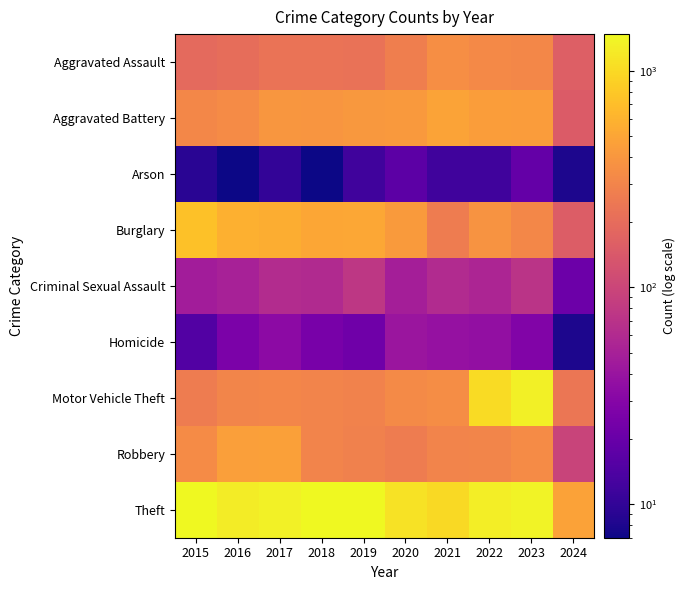

Which series has the largest total across all categories?

Theft